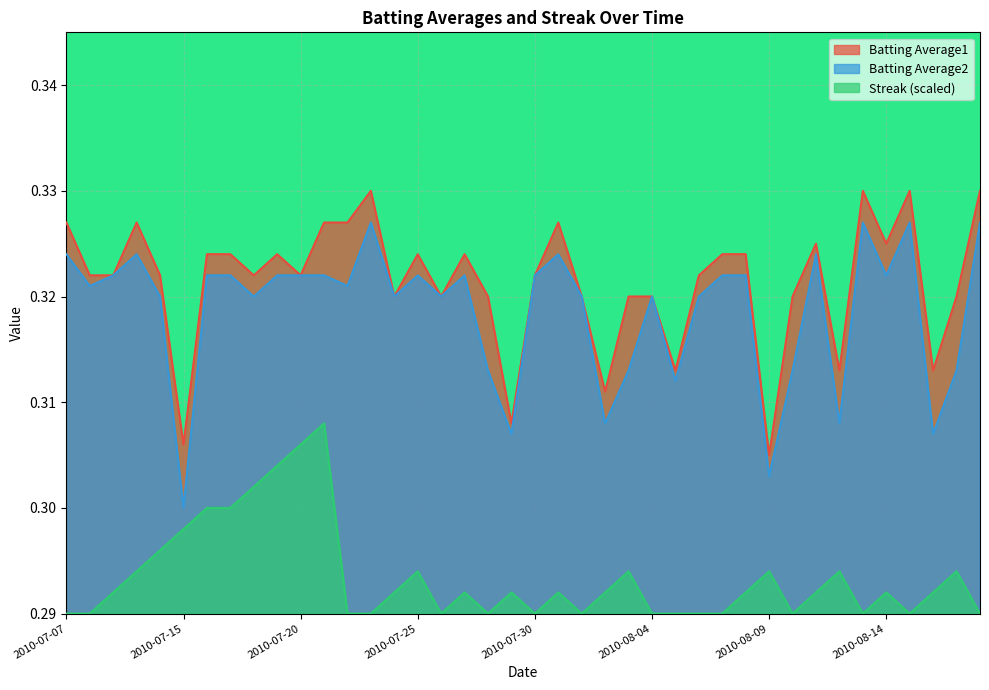

Reading left to right, extract all data points from this chart.

Batting Average1: 0.3	0.3	0.3	0.3	0.3	0.3	0.3	0.3	0.3	0.3	0.3	0.3	0.3	0.3	0.3	0.3	0.3	0.3	0.3	0.3	0.3	0.3	0.3	0.3	0.3	0.3	0.3	0.3	0.3	0.3	0.3	0.3	0.3	0.3	0.3	0.3	0.3	0.3	0.3	0.3
Batting Average2: 0.3	0.3	0.3	0.3	0.3	0.3	0.3	0.3	0.3	0.3	0.3	0.3	0.3	0.3	0.3	0.3	0.3	0.3	0.3	0.3	0.3	0.3	0.3	0.3	0.3	0.3	0.3	0.3	0.3	0.3	0.3	0.3	0.3	0.3	0.3	0.3	0.3	0.3	0.3	0.3
Streak: 0.3	0.3	0.3	0.3	0.3	0.3	0.3	0.3	0.3	0.3	0.3	0.3	0.3	0.3	0.3	0.3	0.3	0.3	0.3	0.3	0.3	0.3	0.3	0.3	0.3	0.3	0.3	0.3	0.3	0.3	0.3	0.3	0.3	0.3	0.3	0.3	0.3	0.3	0.3	0.3